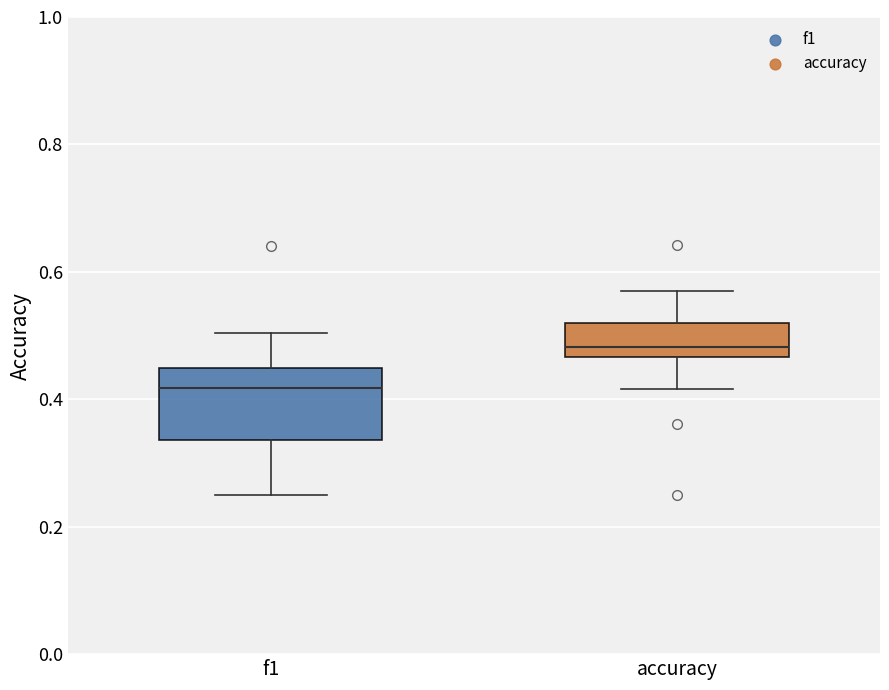

Reading left to right, read every box against the y-axis: the position of its median line, the range the box covers, and the ends of its whiskers. The values are not printed on the chart, so give them approximately, as read against the axis.

f1: median 0.42, box 0.34 to 0.44, whiskers 0.26 to 0.50
accuracy: median 0.48, box 0.46 to 0.52, whiskers 0.42 to 0.56